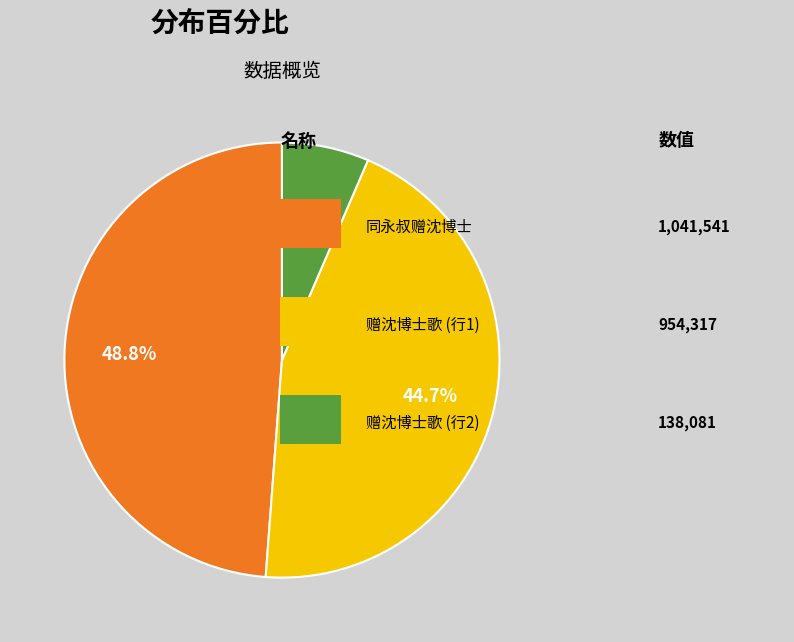

Does any single category account for the majority?

No